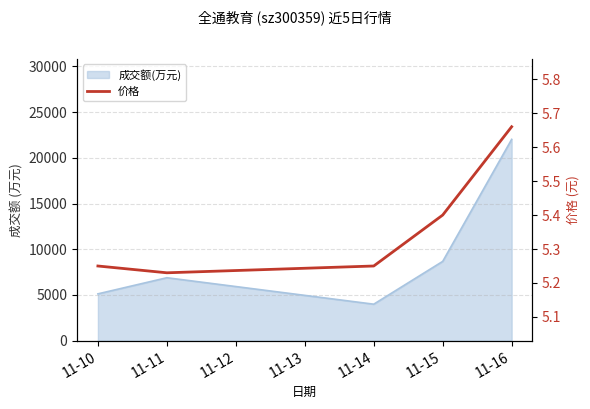

True or false: the data shows 7.9 at 11-11.

False